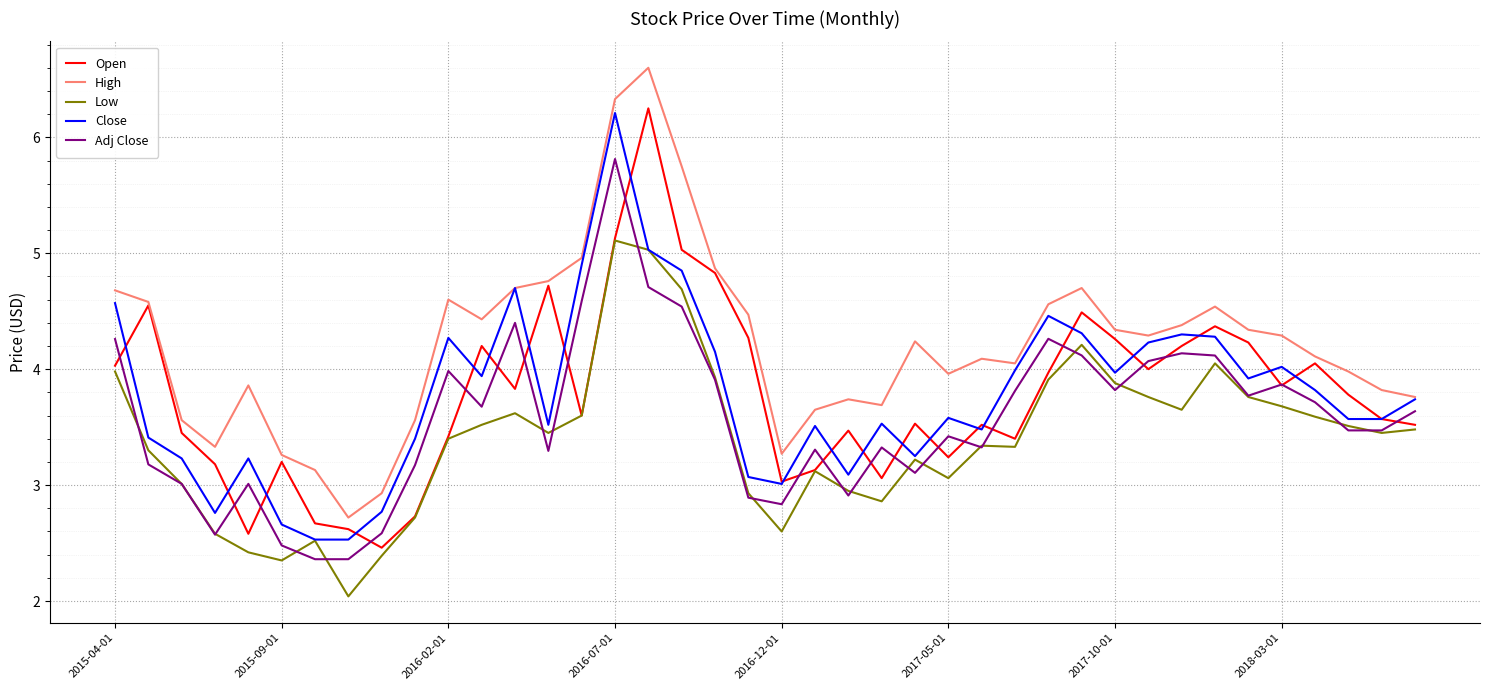

What is the maximum value for High?

6.6